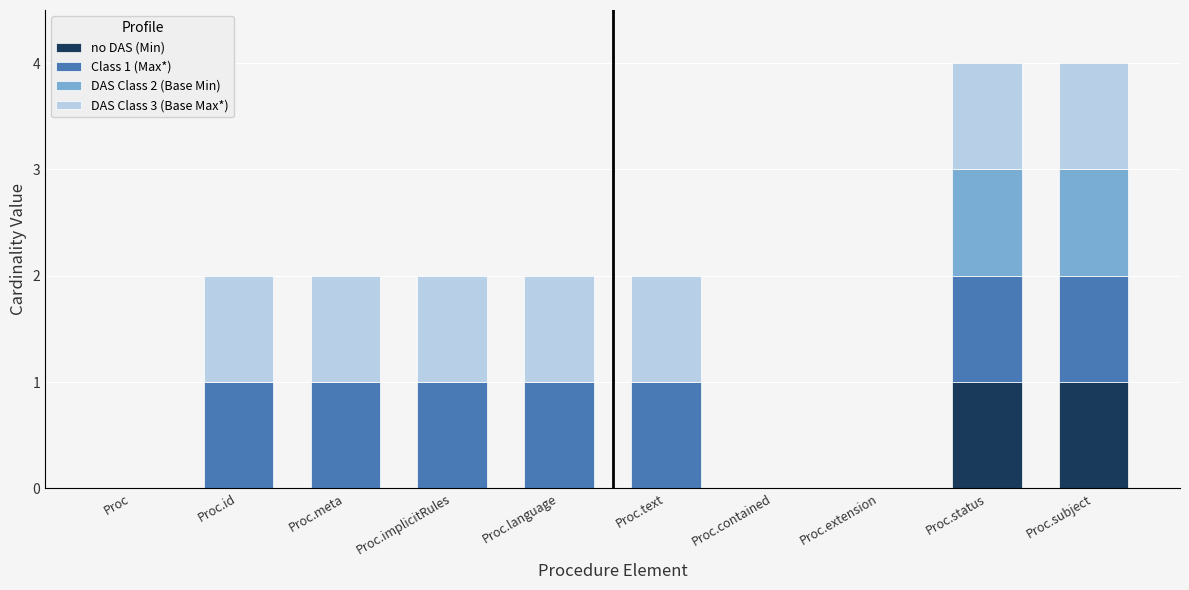

The value of no DAS (Min) at Proc.contained is 0. True or false?

True